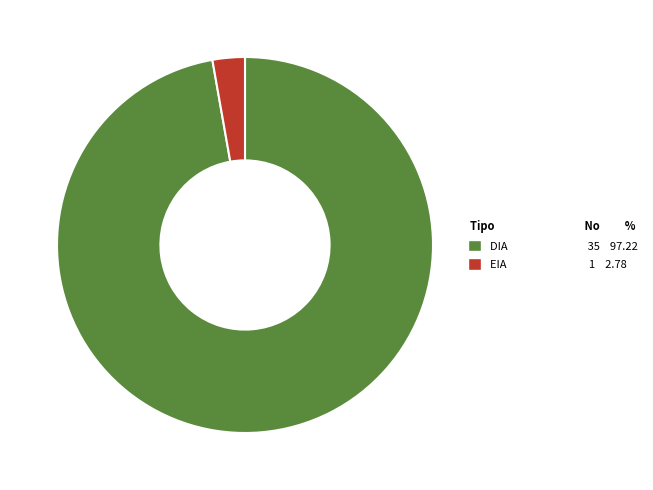

Rank the categories by value from highest to lowest.

DIA, EIA